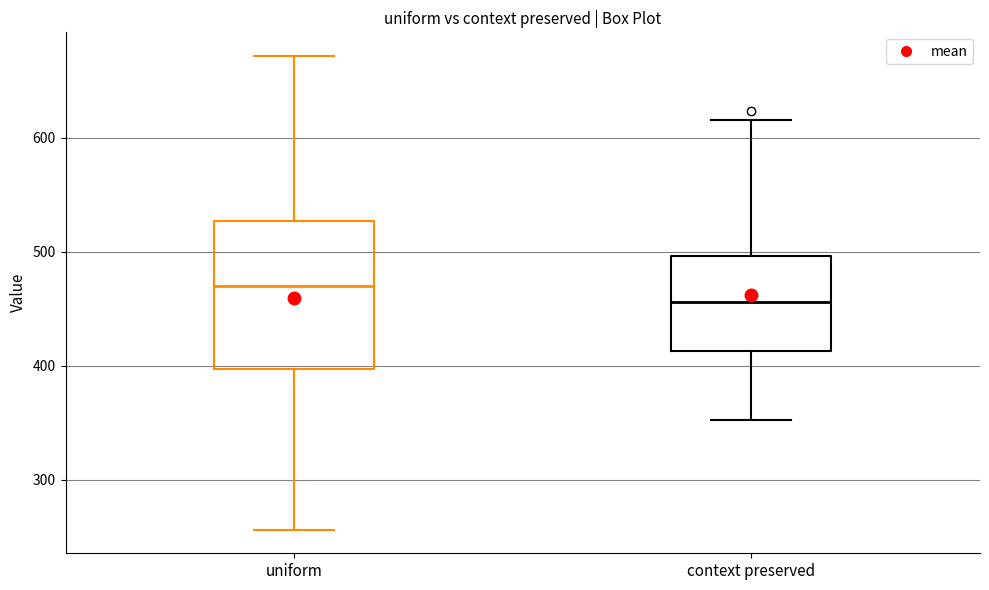

Which box has the lowest median line?

context preserved